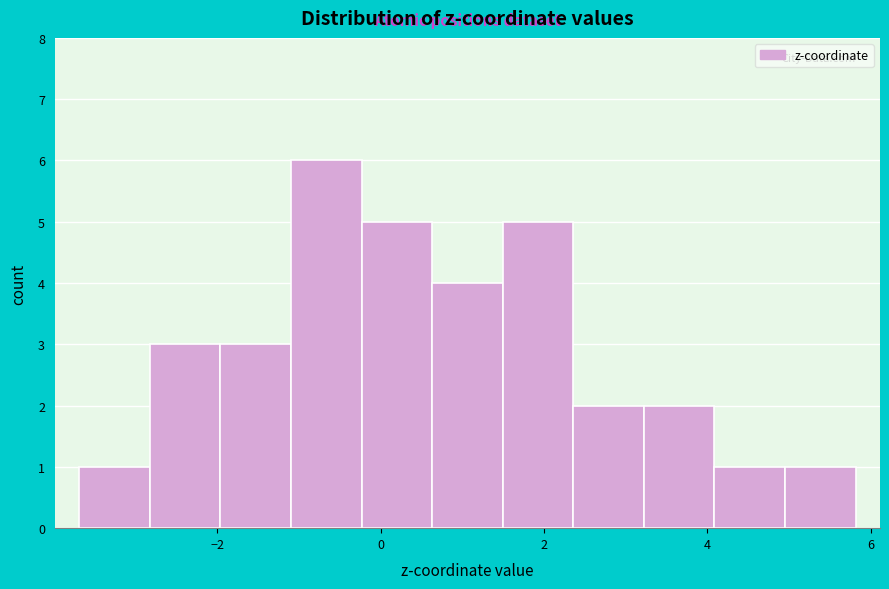

What is the height of the bar covering 0.6 to 1.4 on the x-axis? Neither the bar edges nor the heights are printed on the chart, so give them approximately, as read against the axes.

4